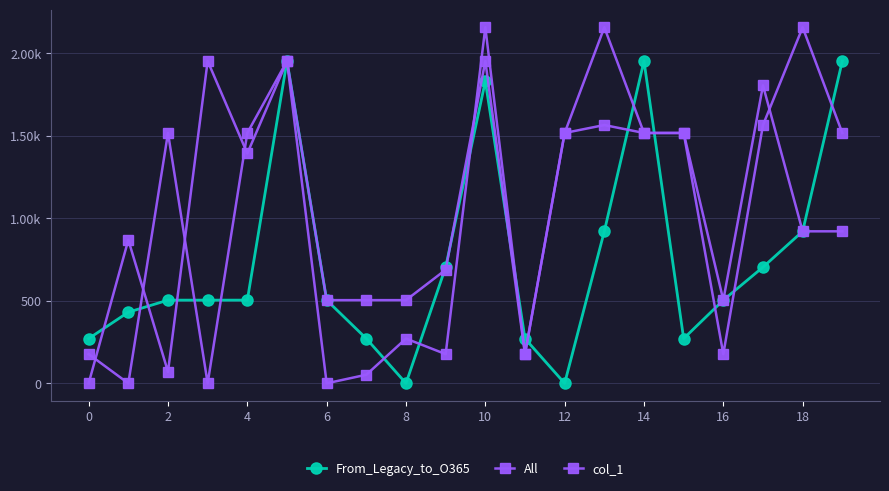

Is this an area chart (filled region under the line)?

No